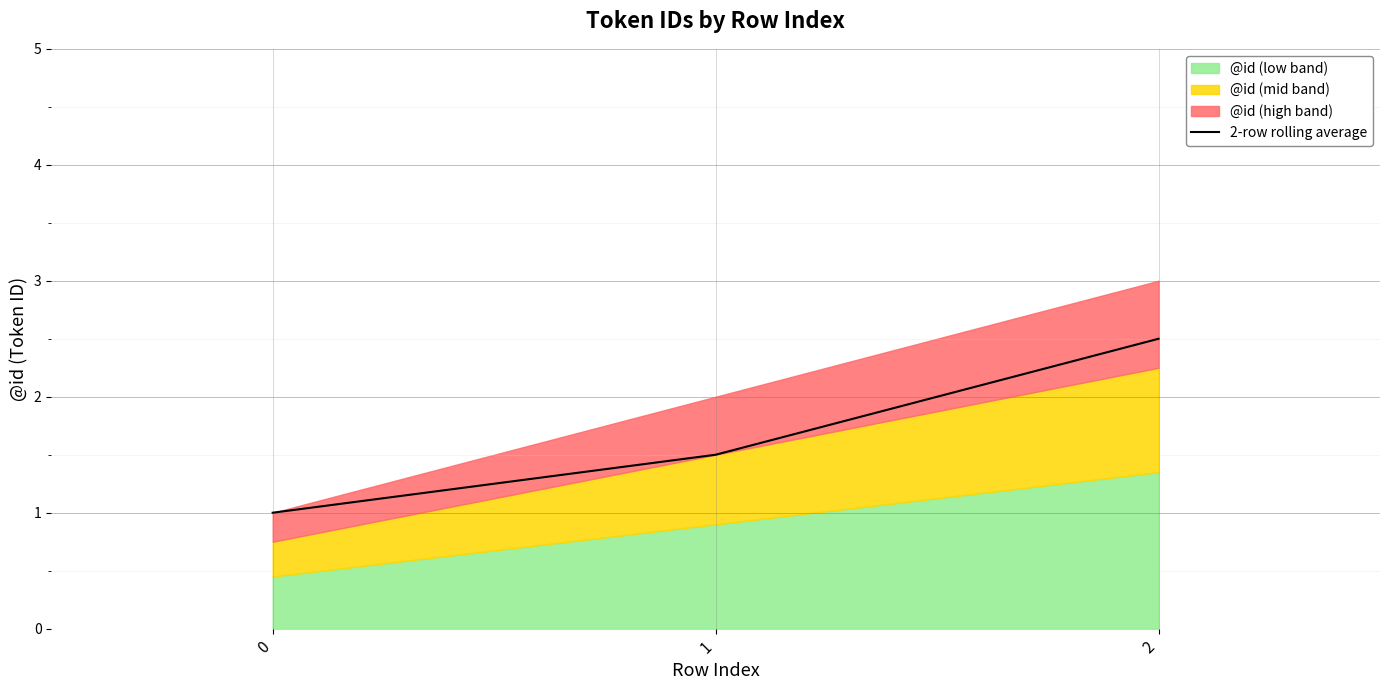

Is it true that 2-row rolling average equals 1.0 at 0?

True